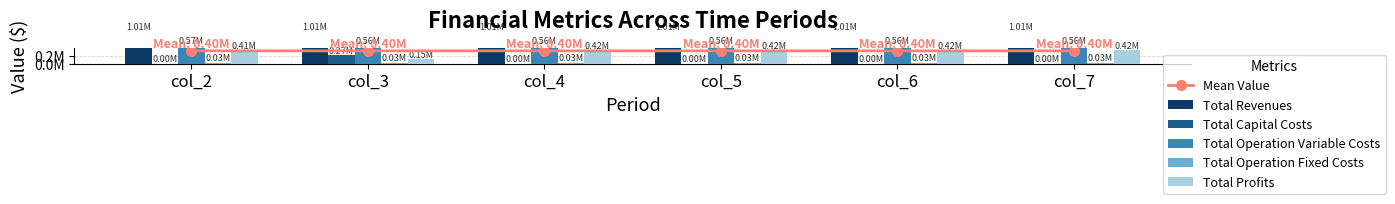

Is it true that Mean Value equals 606934.8 at col_3?

False